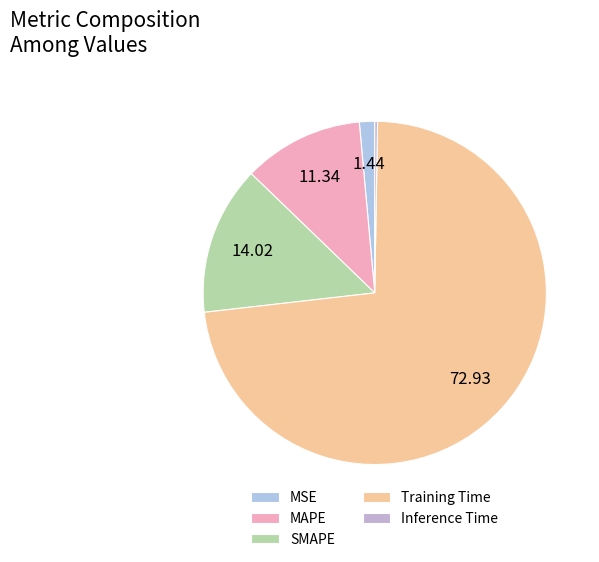

Is the sum of MSE and Inference Time greater than half?

No